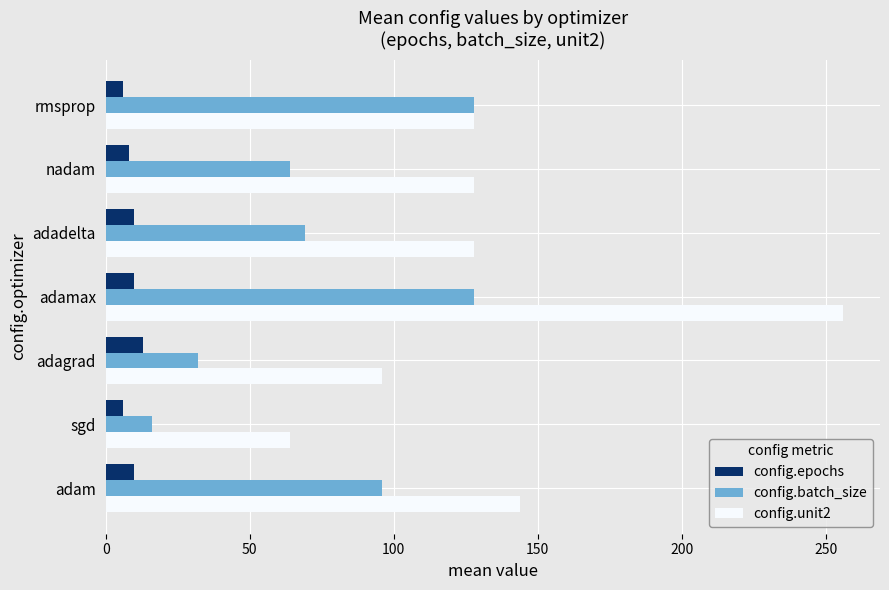

At which category is the sum across all series the highest?

adamax